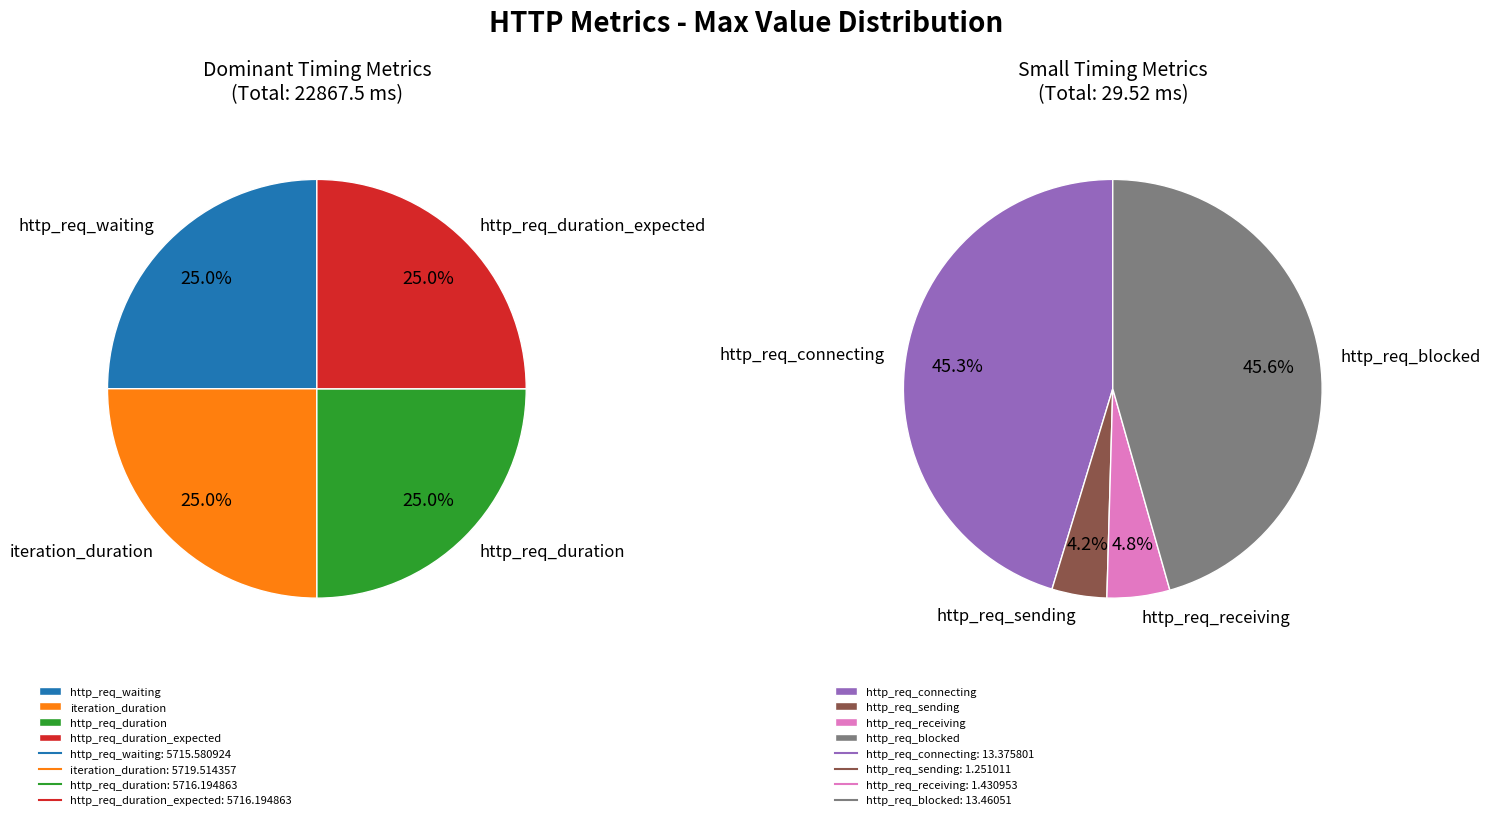

Is http_req_waiting the majority of the pie?

No